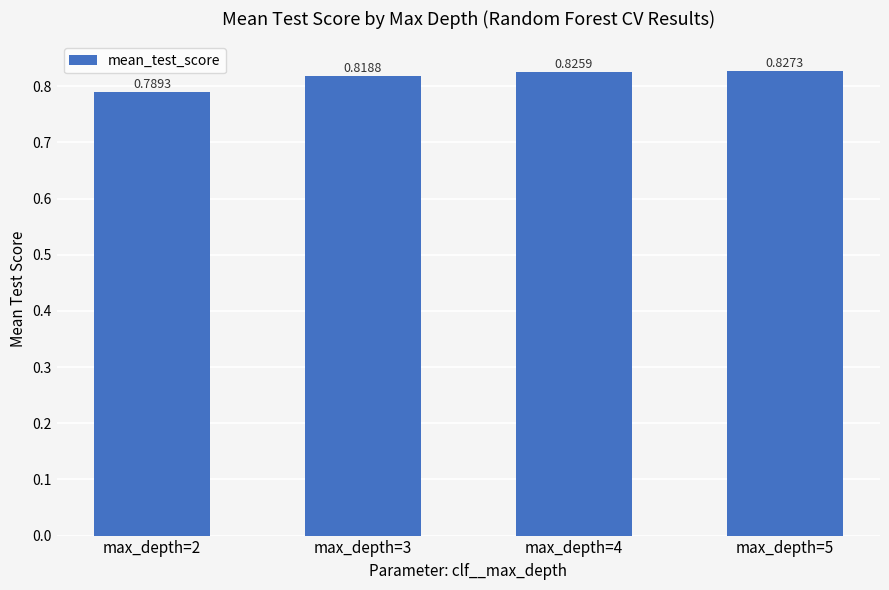

Which label corresponds to the largest value in the chart?

max_depth=5